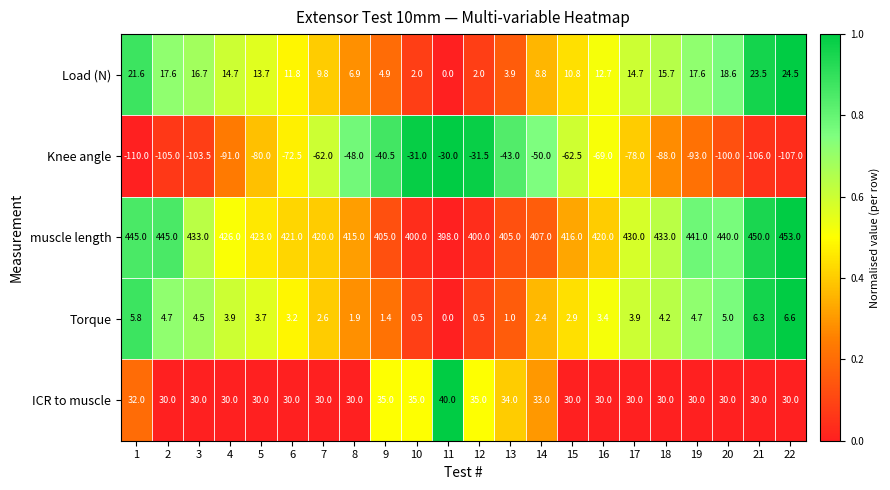

At which category does the chart reach its minimum across all series?

1